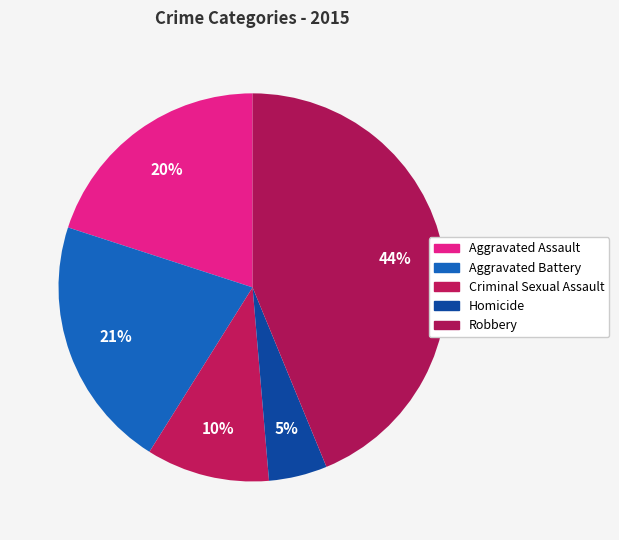

Which slice is the smallest?

Homicide